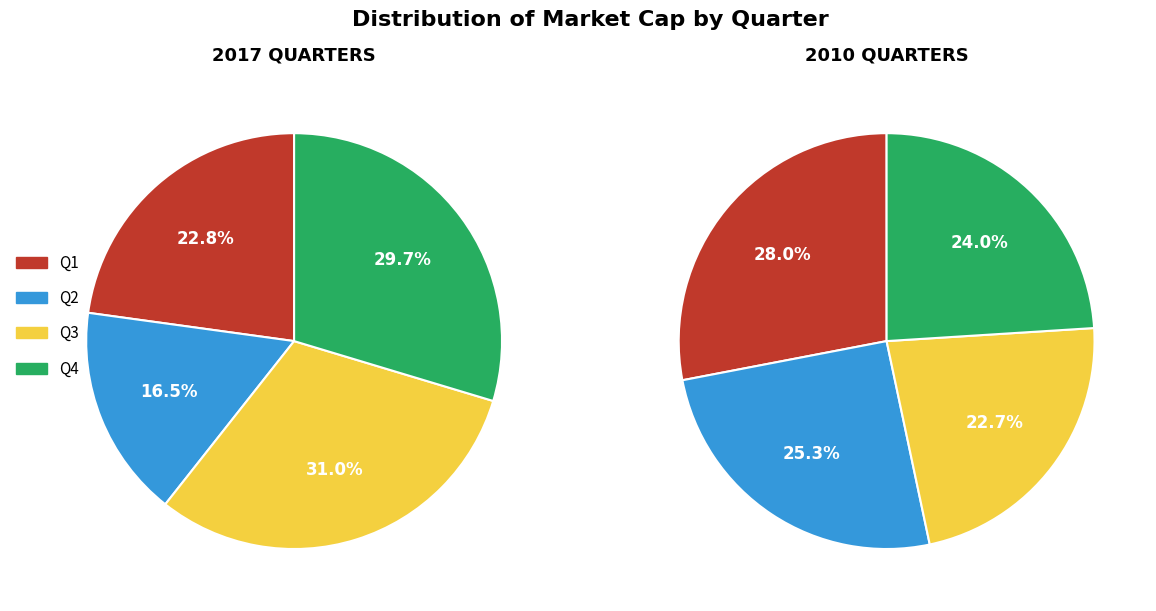

To the nearest percent, what percentage of the pie is 1?

23%